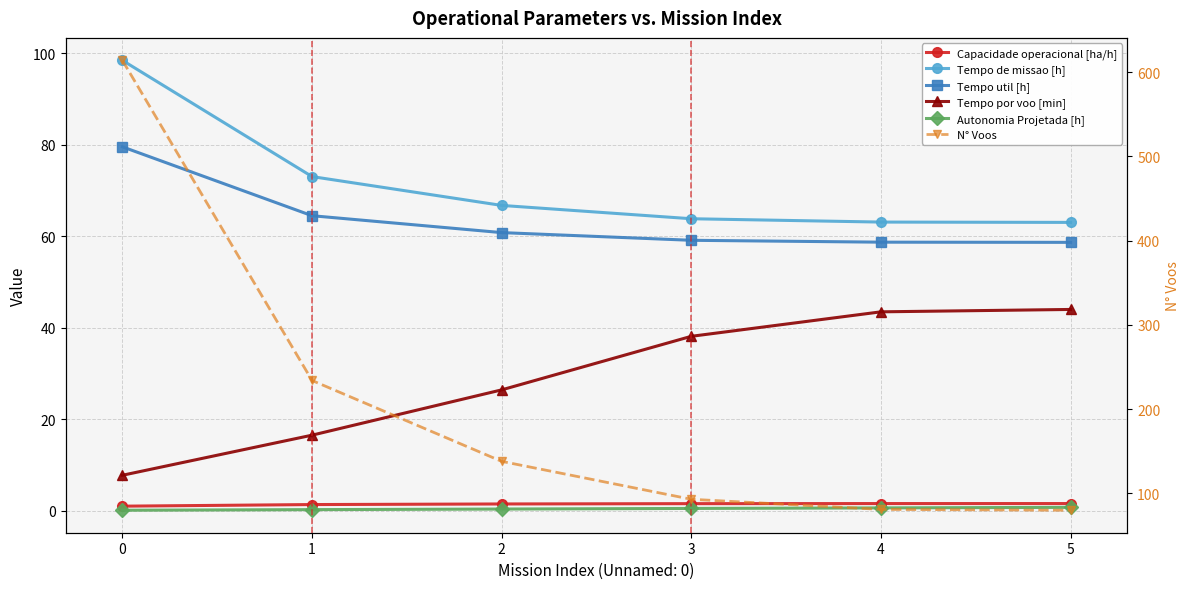

At how many categories does at least one series exceed 324?

1